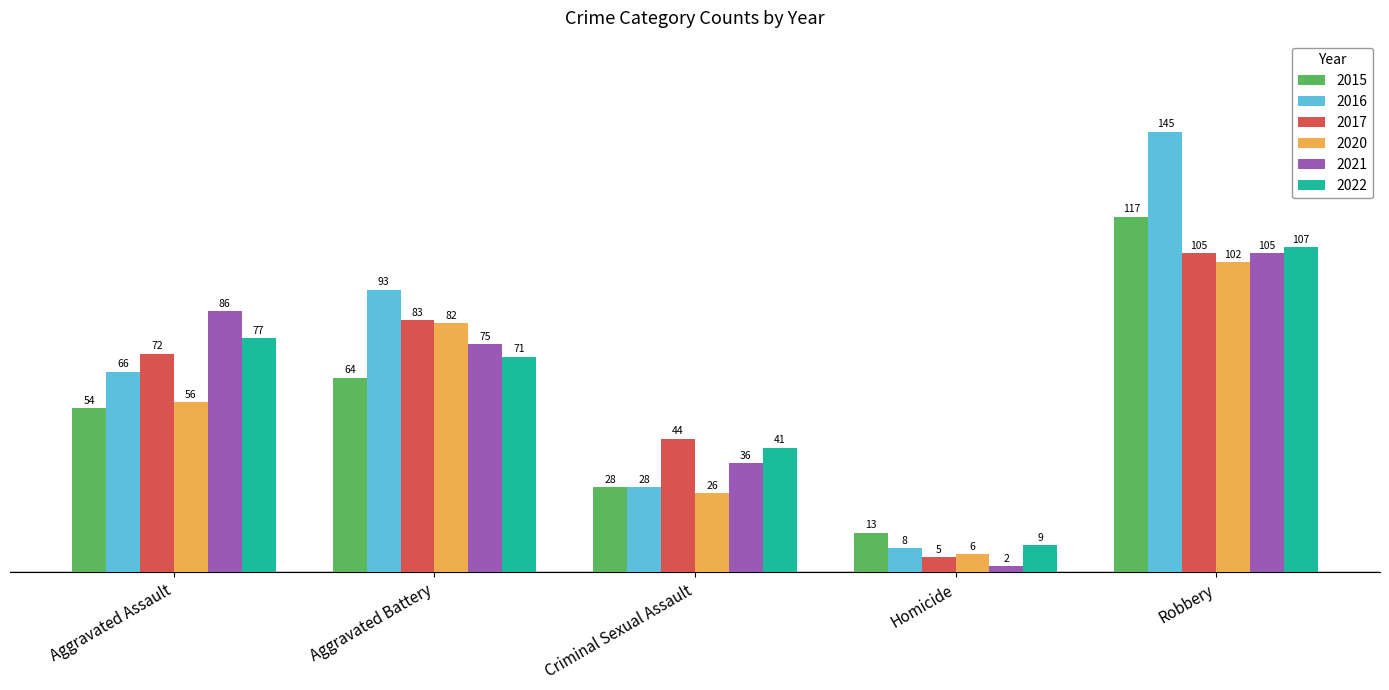

Reading right to left, list all the values displayed in this chart.

2015: 117	13	28	64	54
2016: 145	8	28	93	66
2017: 105	5	44	83	72
2020: 102	6	26	82	56
2021: 105	2	36	75	86
2022: 107	9	41	71	77